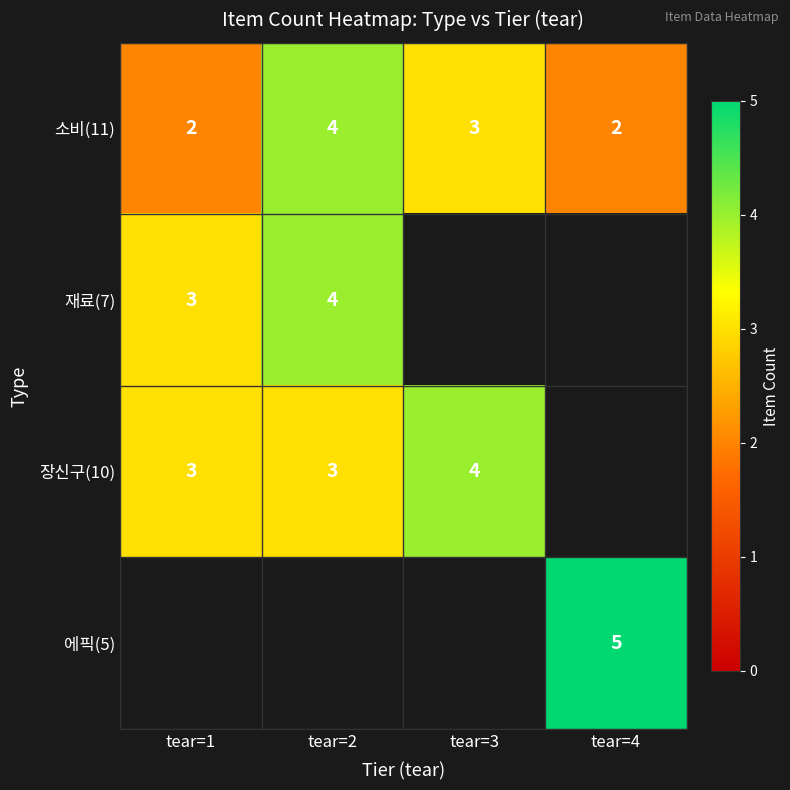

At how many categories does at least one series exceed 2?

4